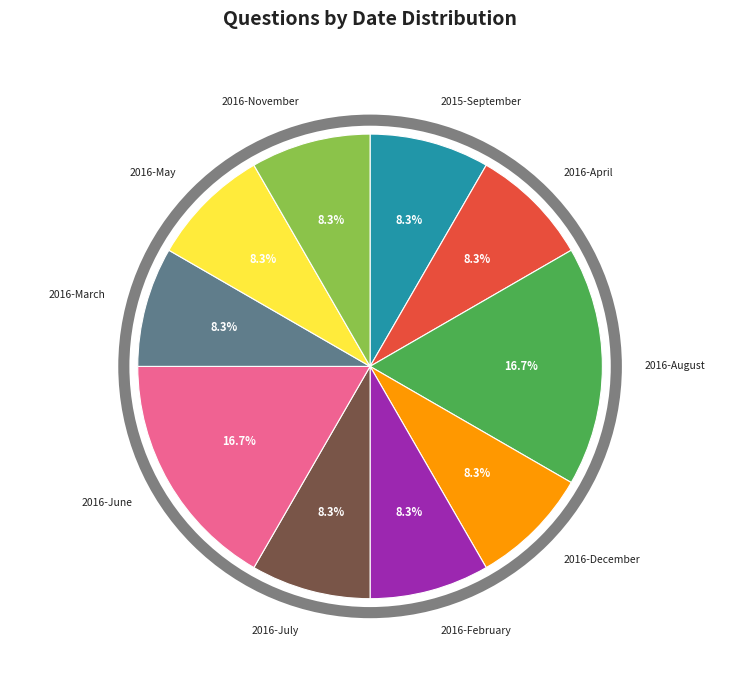

To the nearest percent, what is the average slice percentage?

10%